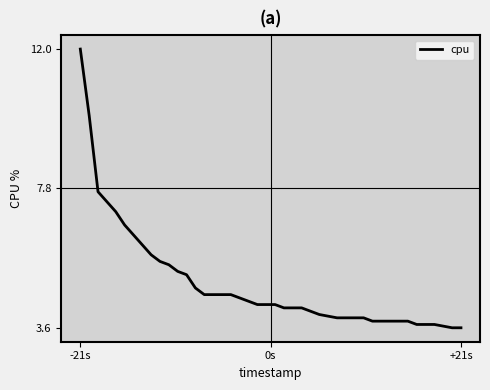

What is the difference between the maximum and minimum values?

8.4